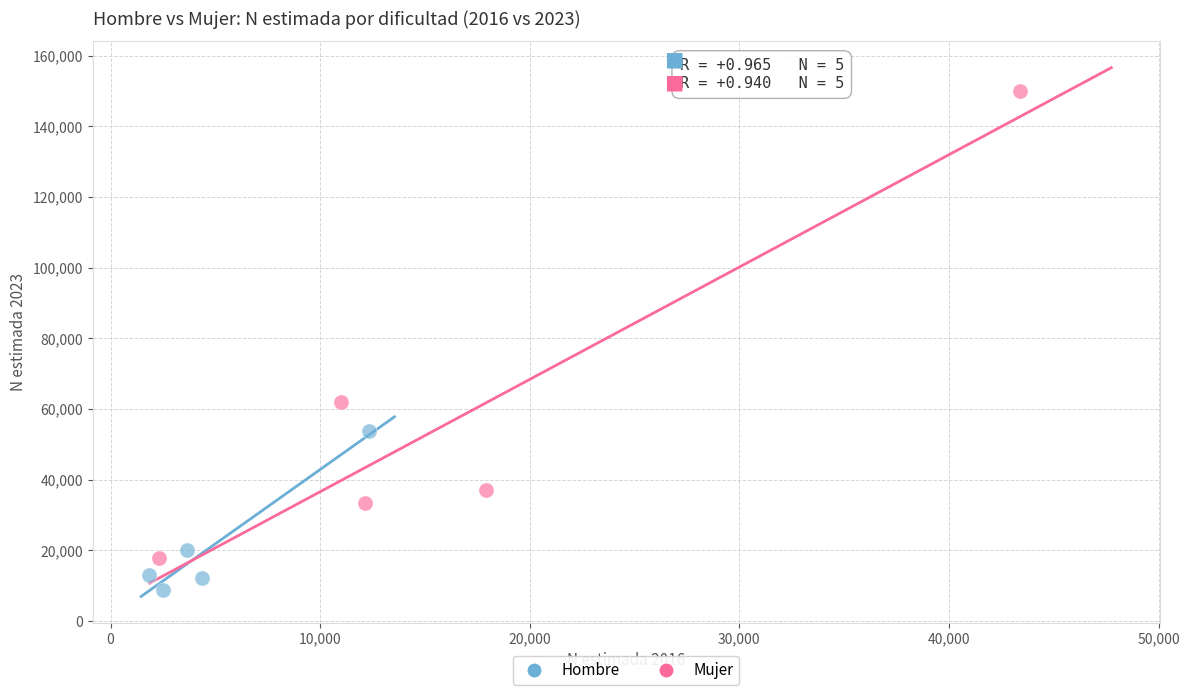

Which series has the widest spread of Y values?

Mujer